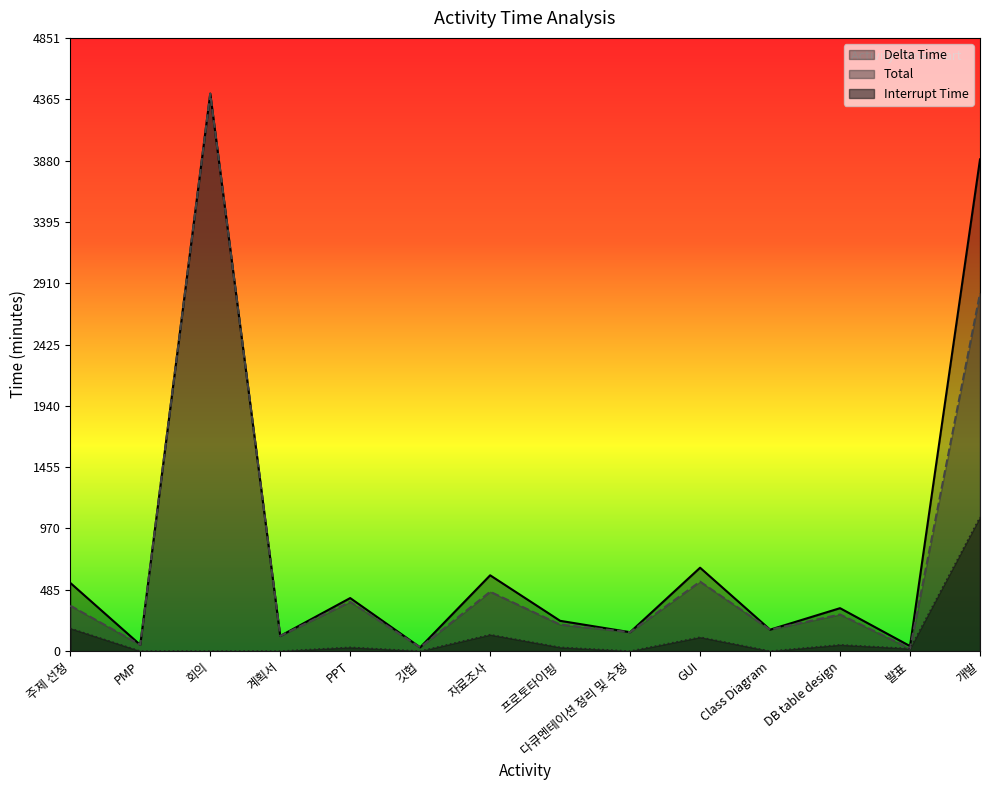

Rank the categories by Total value from lowest to highest.

발표, 깃헙, PMP, 계획서, 다큐멘테이션 정리 및 수정, Class Diagram, 프로토타이핑, DB table design, 주제 선정, PPT, 자료조사, GUI, 개발, 회의